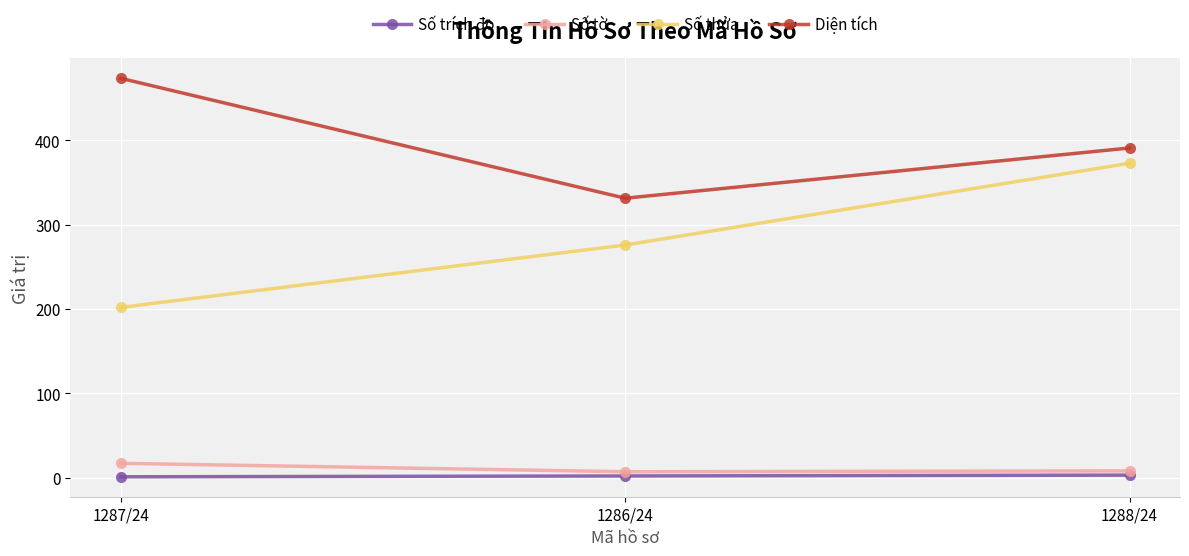

Is the value of Số thửa at 1286/24 greater than the value of Số tờ at 1287/24?

Yes